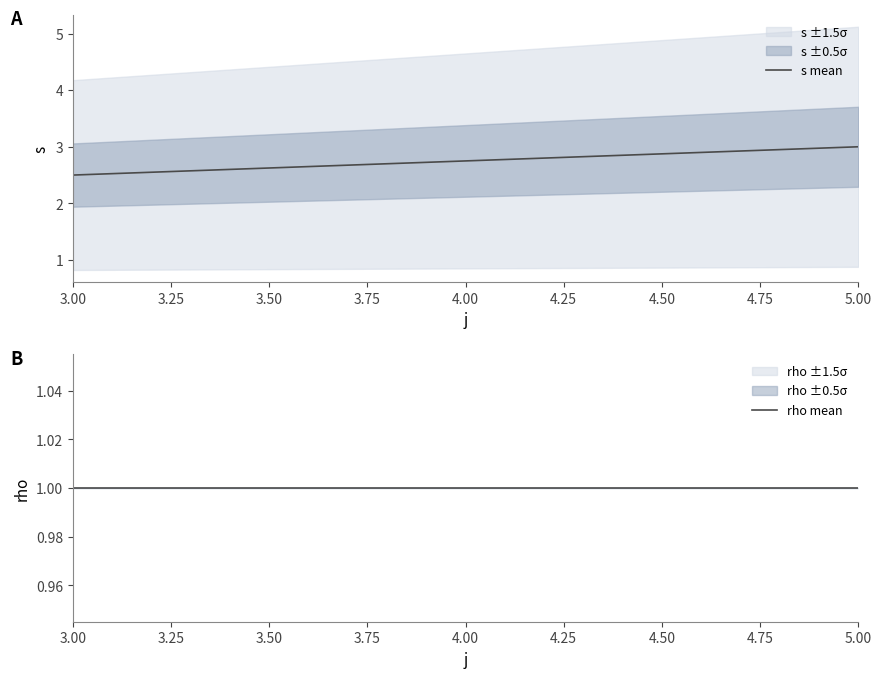

At which label is s mean closest to 2?

3.00